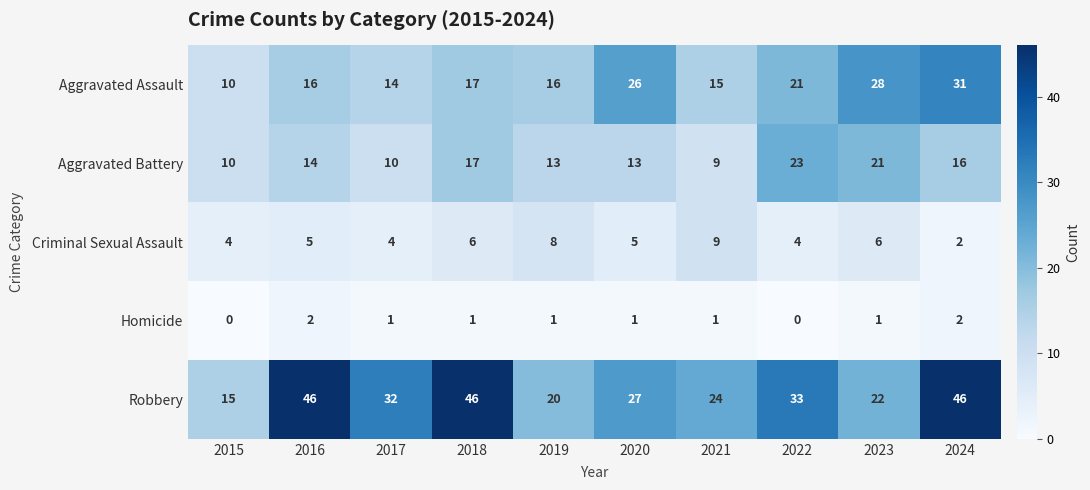

Is the value of Aggravated Assault at 2021 greater than the value of Aggravated Battery at 2022?

No